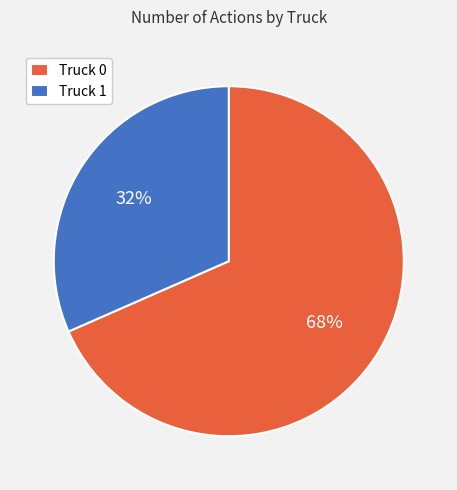

Does Truck 1 represent more than half of the total?

No